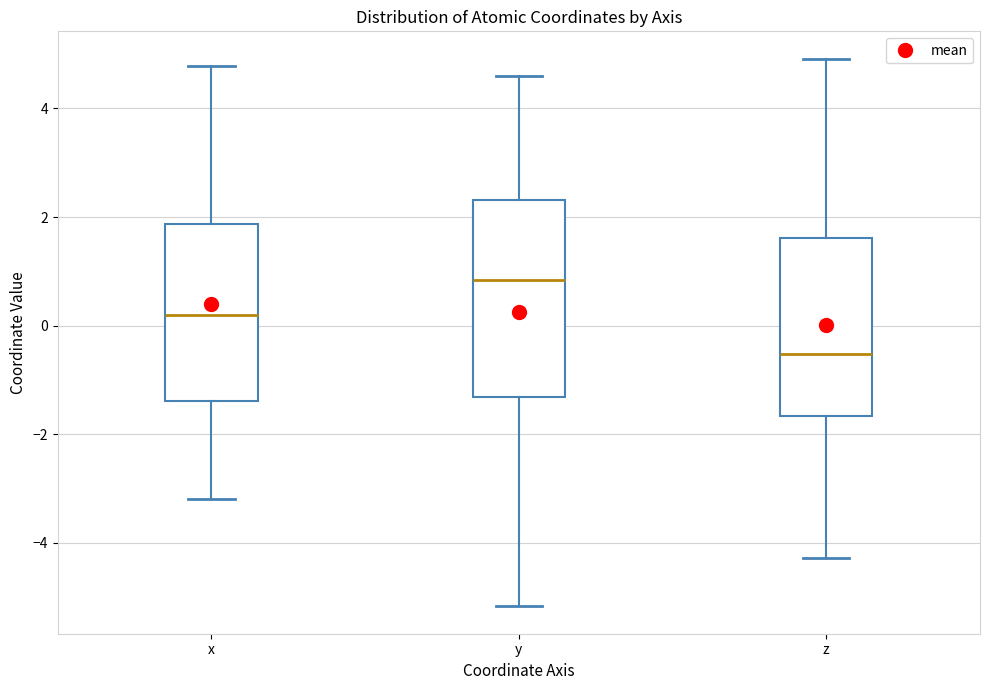

Reading left to right, read every box against the y-axis: the position of its median line, the range the box covers, and the ends of its whiskers. The values are not printed on the chart, so give them approximately, as read against the axis.

x: median 0.2, box -1.4 to 1.8, whiskers -3.2 to 4.8
y: median 0.8, box -1.4 to 2.4, whiskers -5.2 to 4.6
z: median -0.6, box -1.6 to 1.6, whiskers -4.2 to 5.0